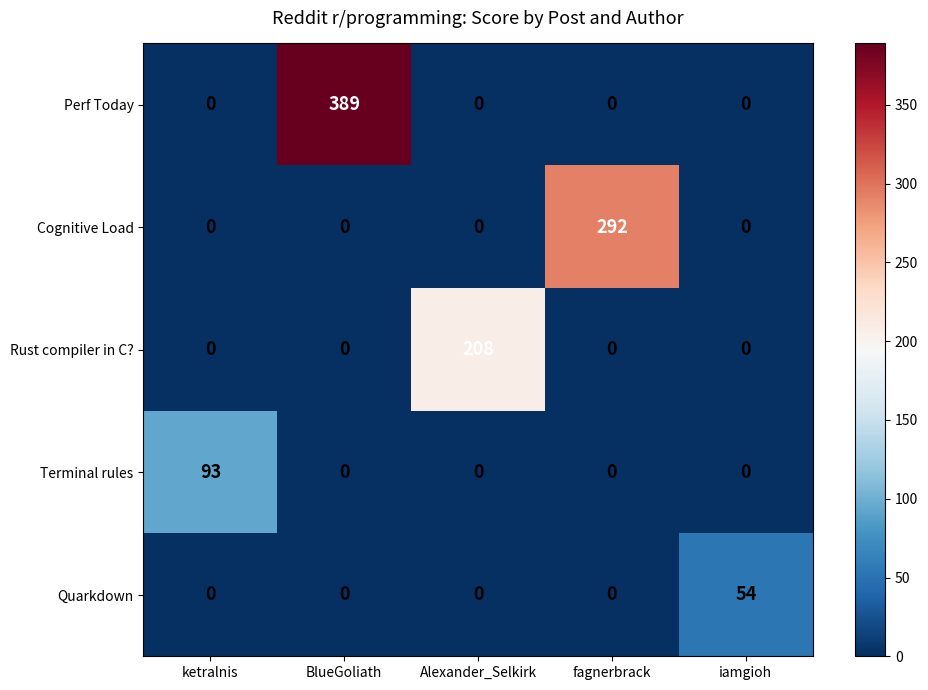

The Quarkdown series shows 0 at fagnerbrack. True or false?

True